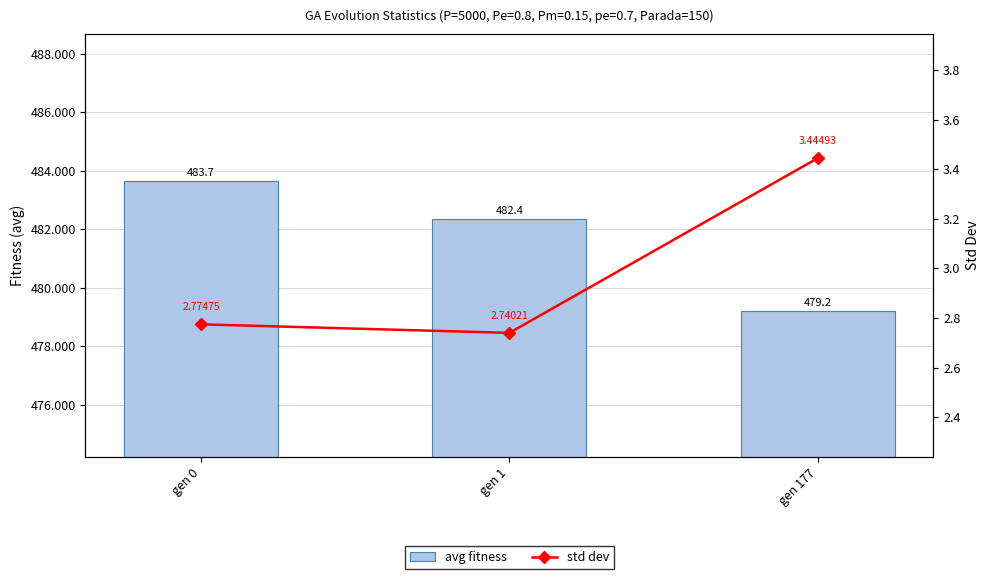

At which category is the sum across all series the highest?

gen 0